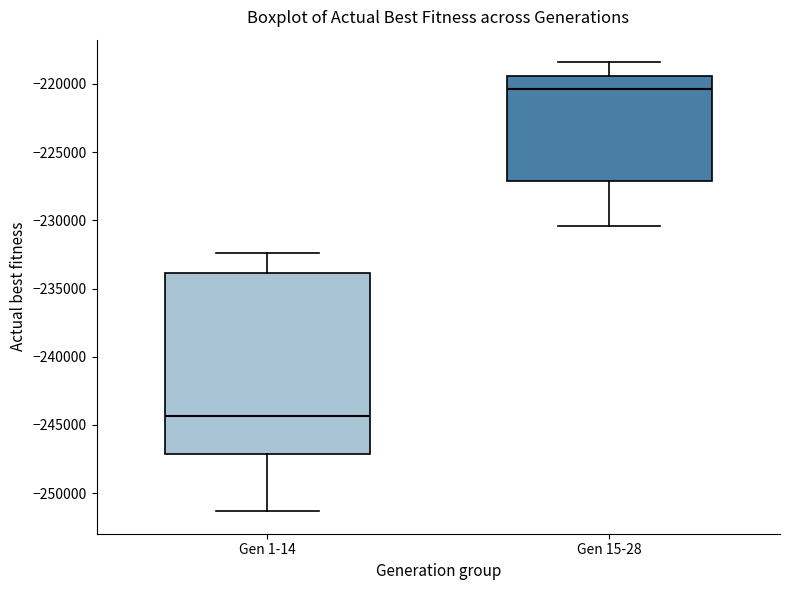

Reading left to right, read every box against the y-axis: the position of its median line, the range the box covers, and the ends of its whiskers. The values are not printed on the chart, so give them approximately, as read against the axis.

Gen 1-14: median -244500, box -247000 to -234000, whiskers -251500 to -232500
Gen 15-28: median -220500, box -227000 to -219500, whiskers -230500 to -218500